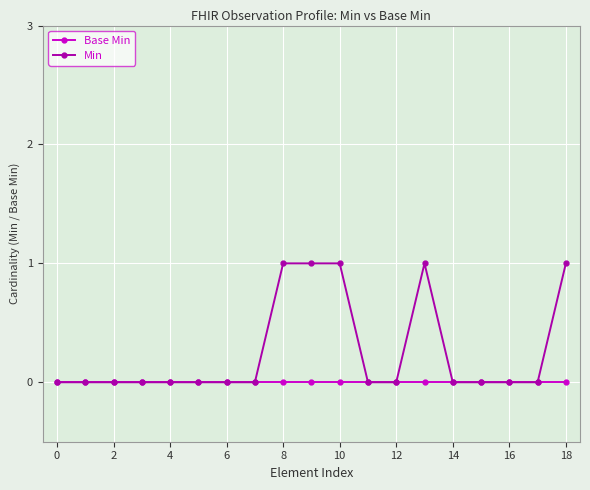

What are all the series names shown in the legend?

Base Min, Min